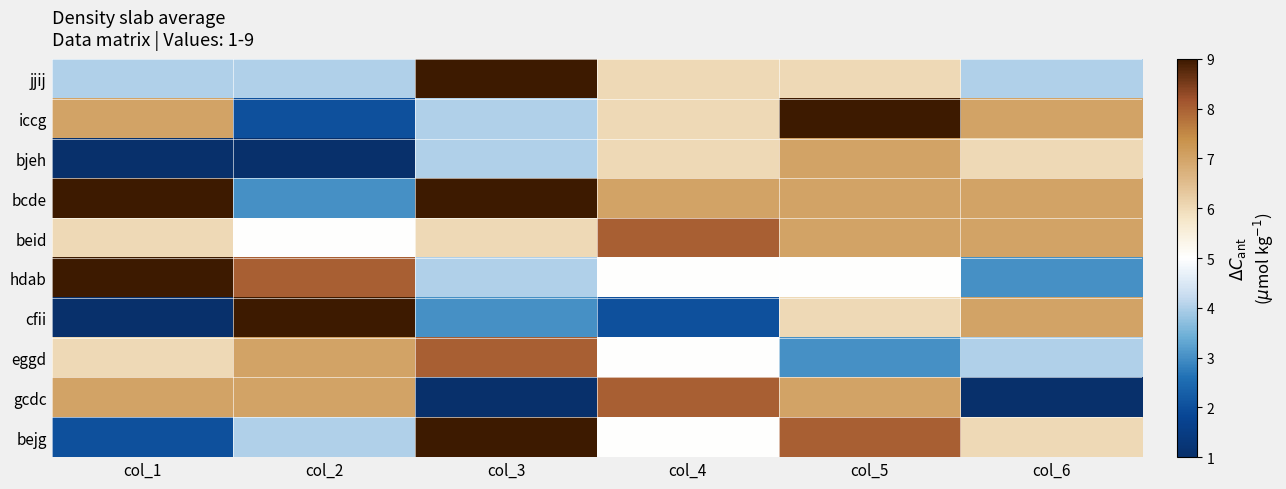

What is the minimum value shown in the chart?

1